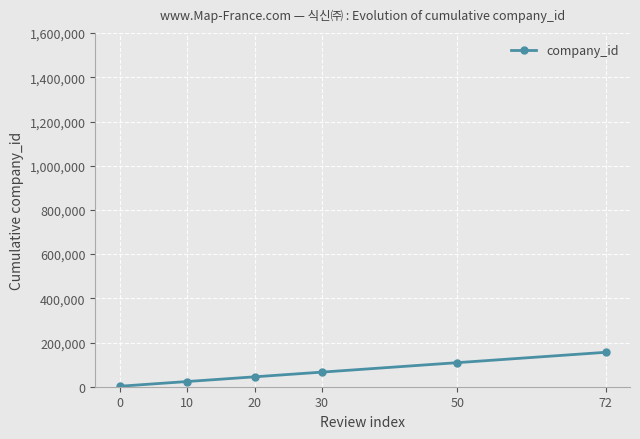

Which label corresponds to the largest value in the chart?

72